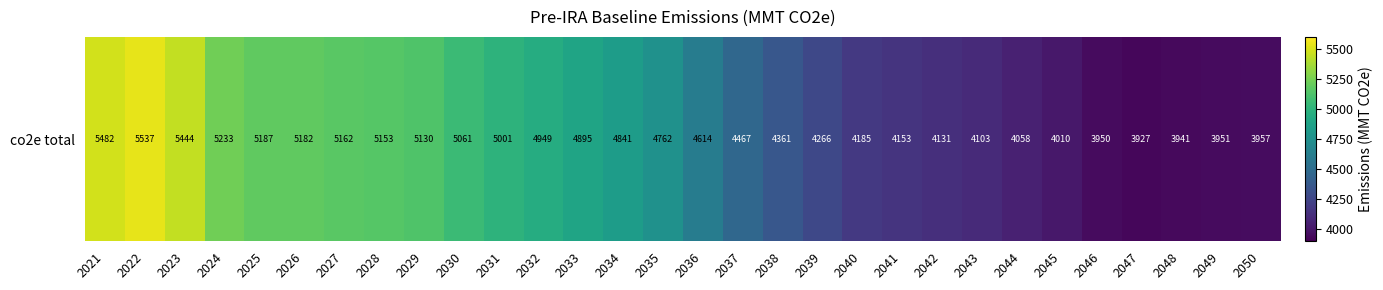

What value does the data have at 2034?

4841.2